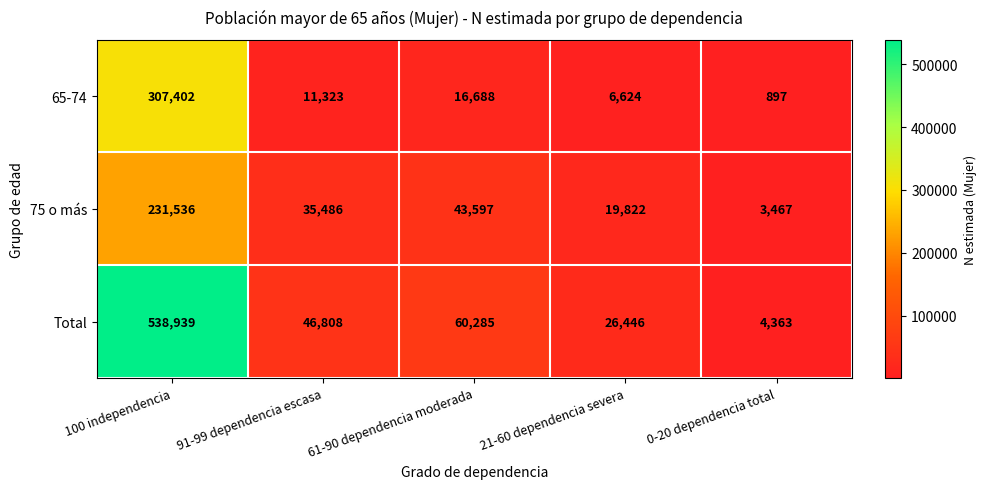

Where is 65-74 nearest to the value 154149?

61-90 dependencia moderada